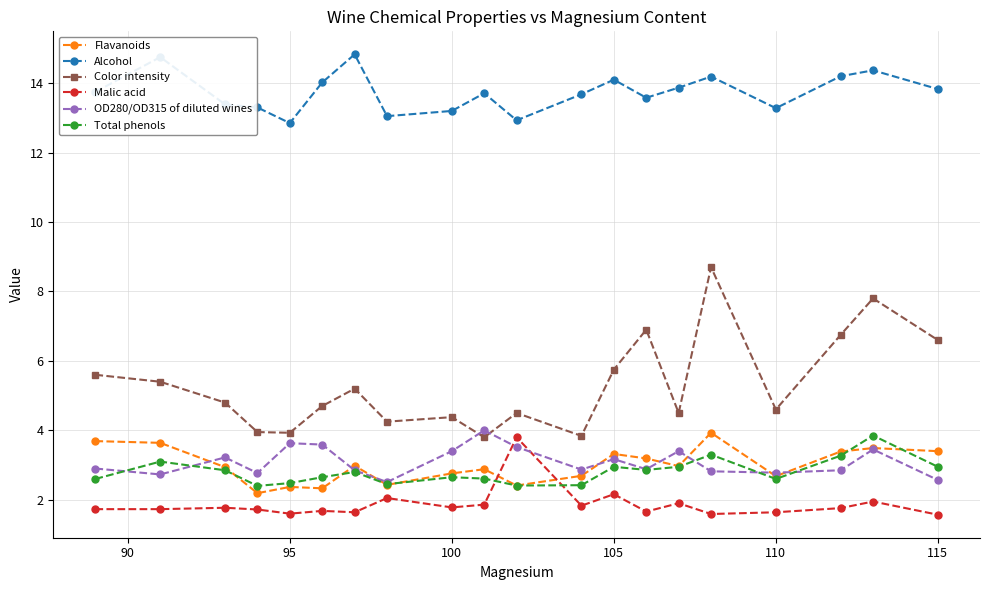

True or false: Color intensity has more than 0 points higher than both neighbors.

True